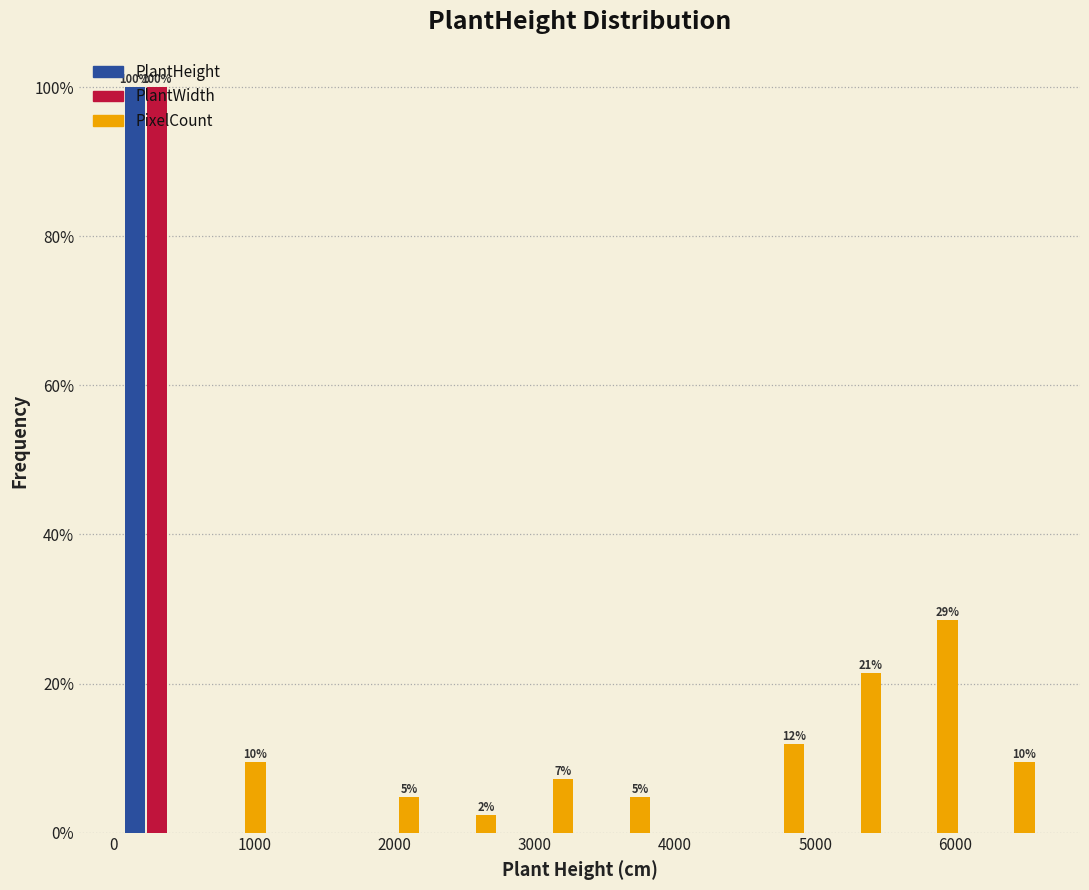

In the PixelCount series, which range on the x-axis has the tallest bar?

5500 to 6100